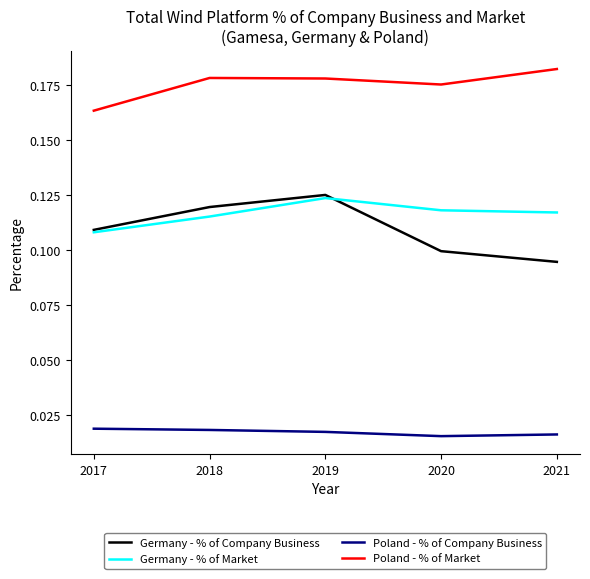

True or false: Germany - % of Company Business has a value of 0.1 at 2019.

True